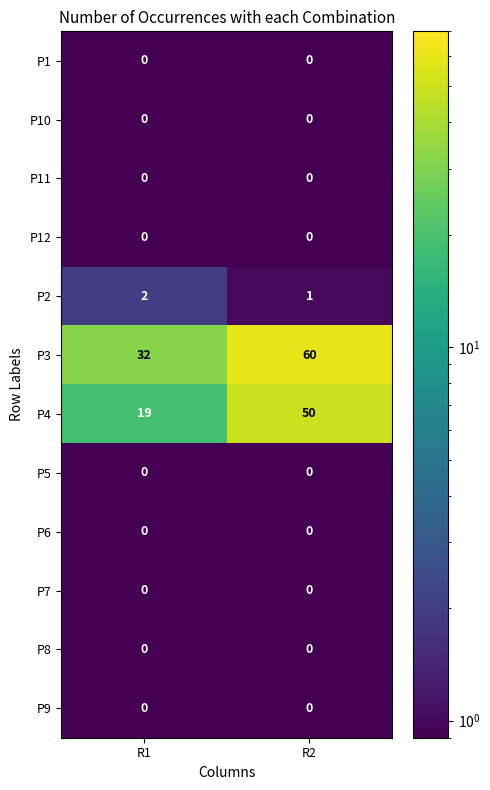

The P2 series shows 0 at R2. True or false?

False